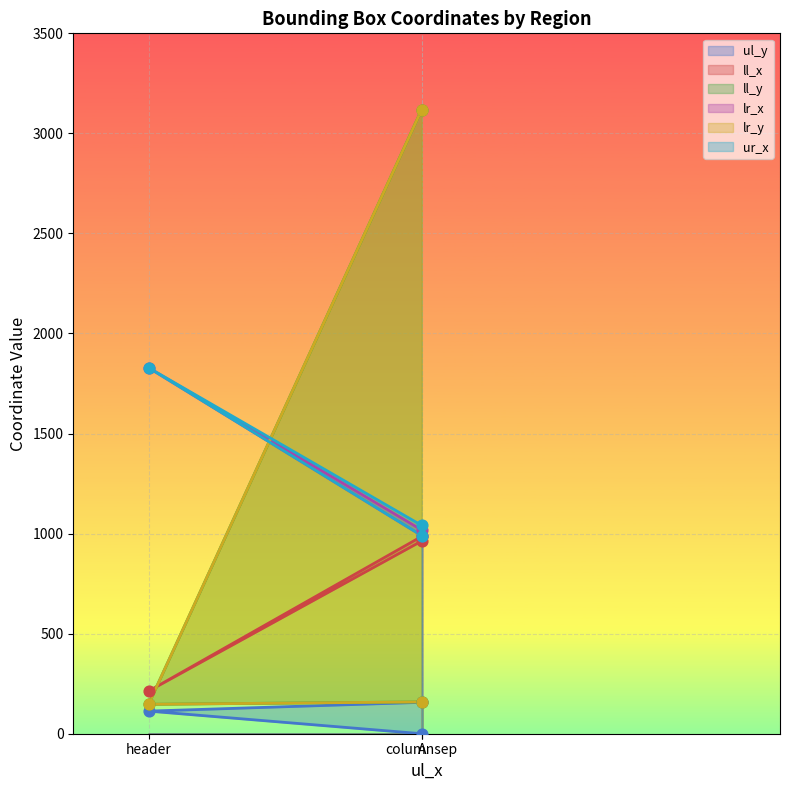

At which category is the sum across all series the highest?

columnsep